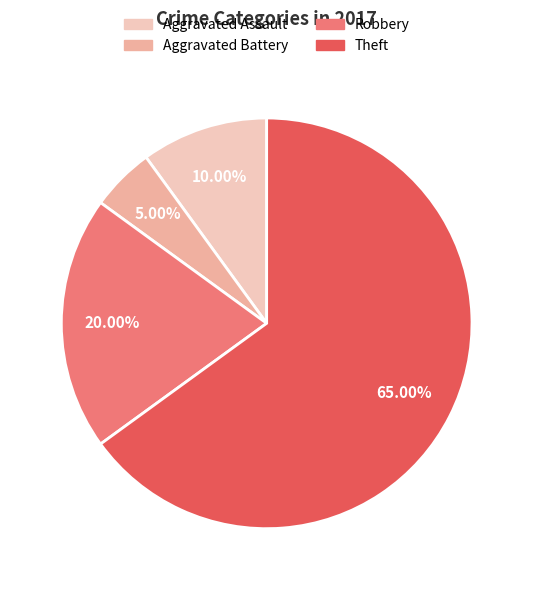

What percentage is the Aggravated Assault slice, to the nearest percent?

10%